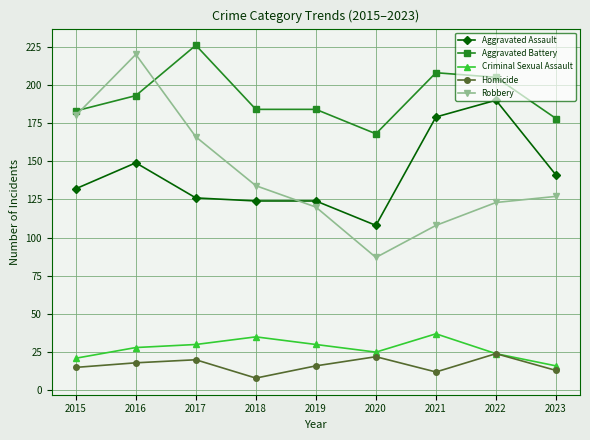

Is the value of Aggravated Assault at 2016 greater than the value of Robbery at 2016?

No